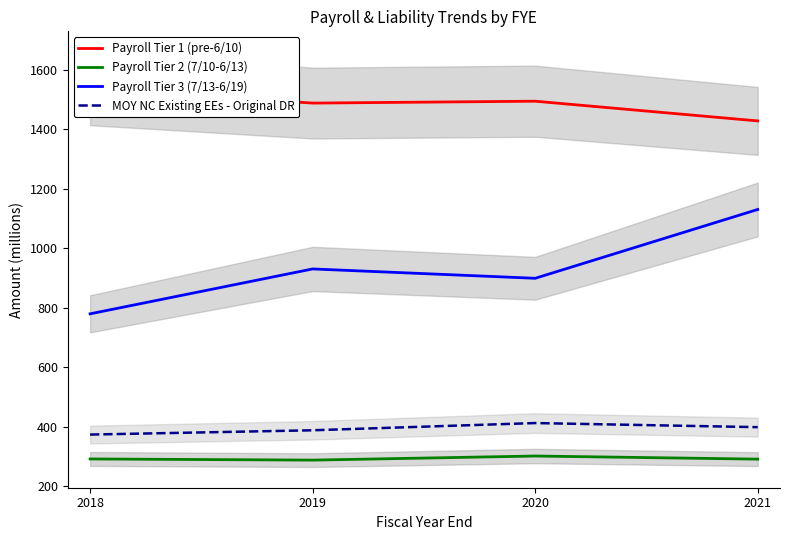

Is it true that Payroll Tier 3 (7/13-6/19) equals 930.9 at 2019?

True